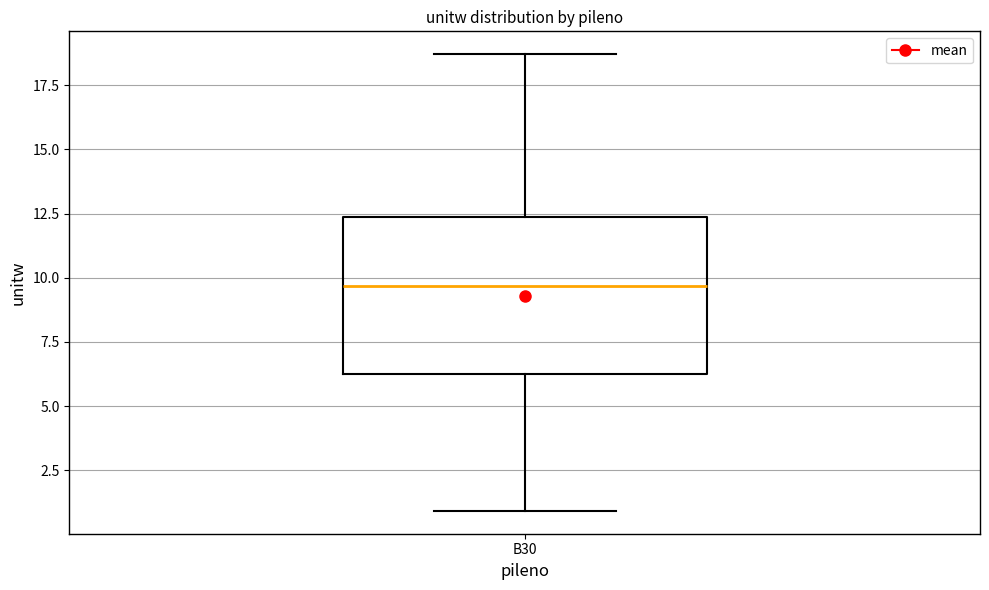

Read this box plot against the y-axis: the position of the median line, the range covered by the box, and the ends of both whiskers. The values are not printed on the chart, so give them approximately, as read against the axis.

median 9.5, box 6.5 to 12.5, whiskers 1.0 to 18.5